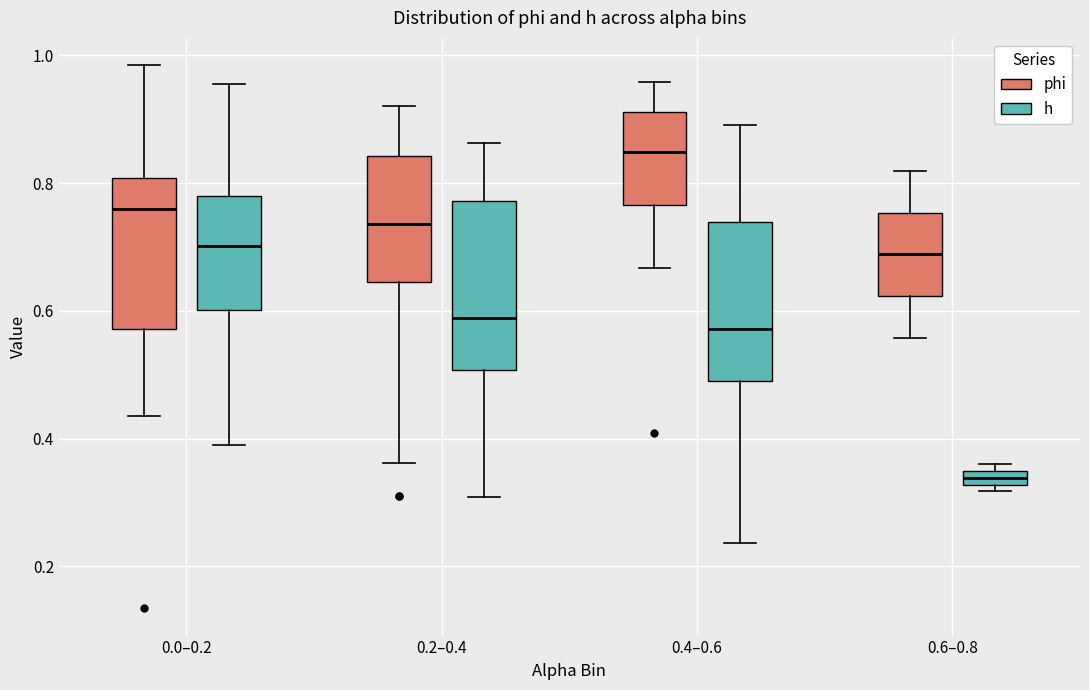

Where is the lower edge of the box for 0.6–0.8 (h) on the y-axis? The values are not printed on the chart, so give them approximately, as read against the axis.

0.32